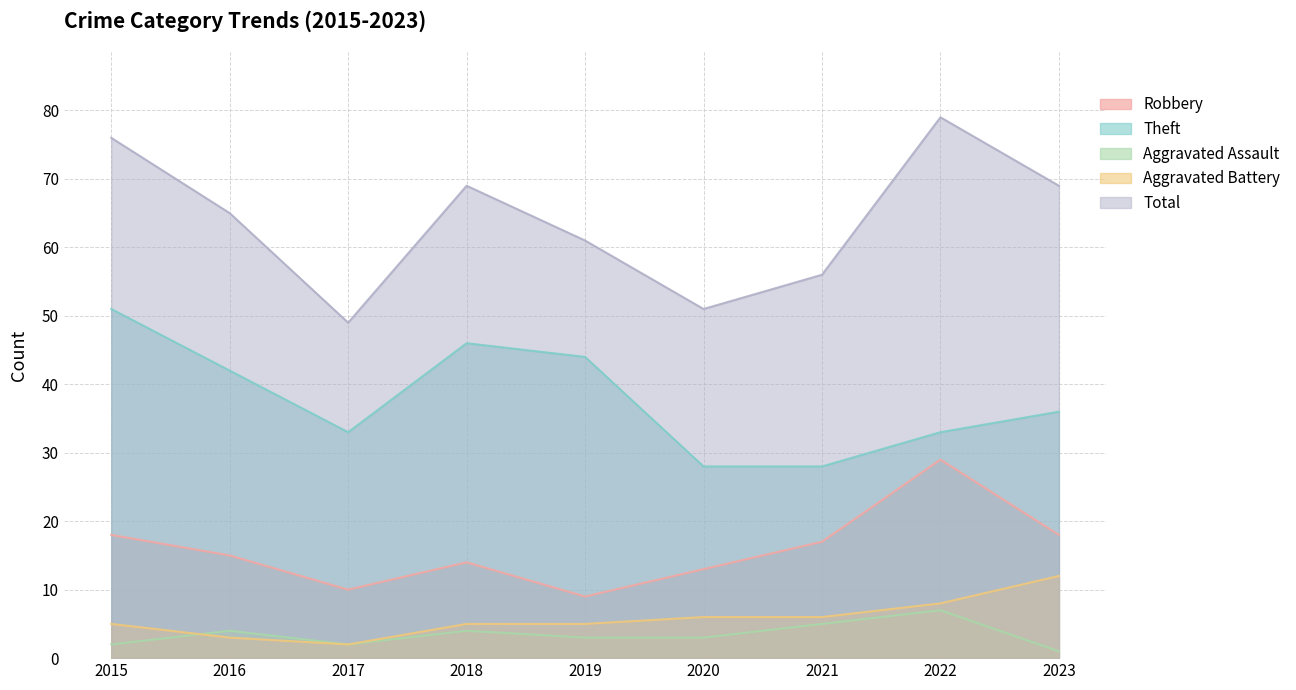

Does the chart have visible grid lines?

Yes